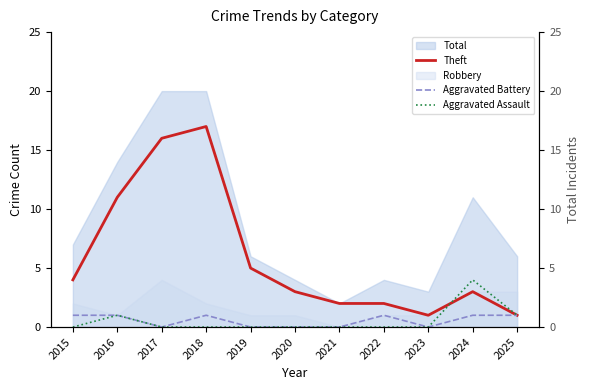

Which category has the highest value in the Aggravated Battery series?

2015